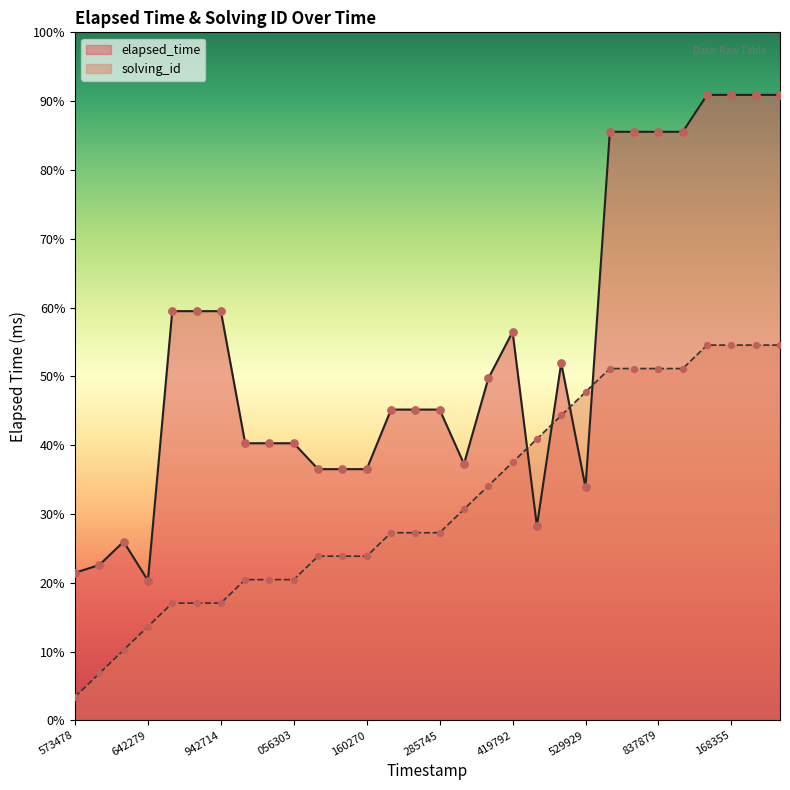

Which series reaches the maximum Y coordinate?

elapsed_time